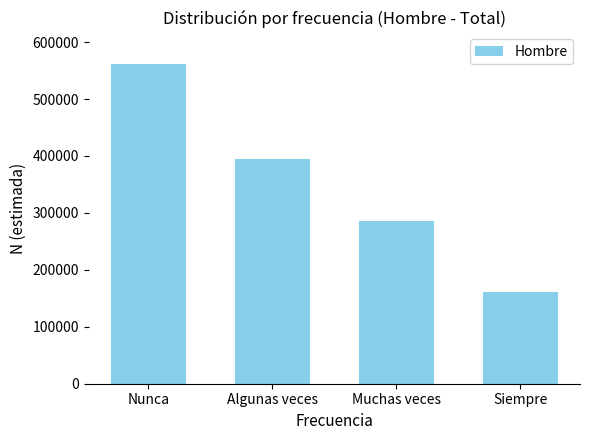

What is the sum of the values at Siempre and Muchas veces?

446244